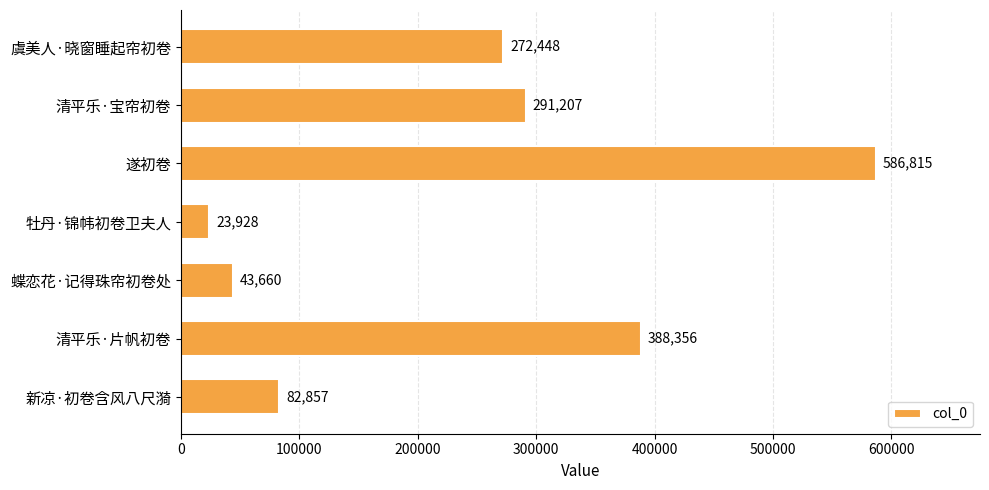

How many bars are there in total?

7